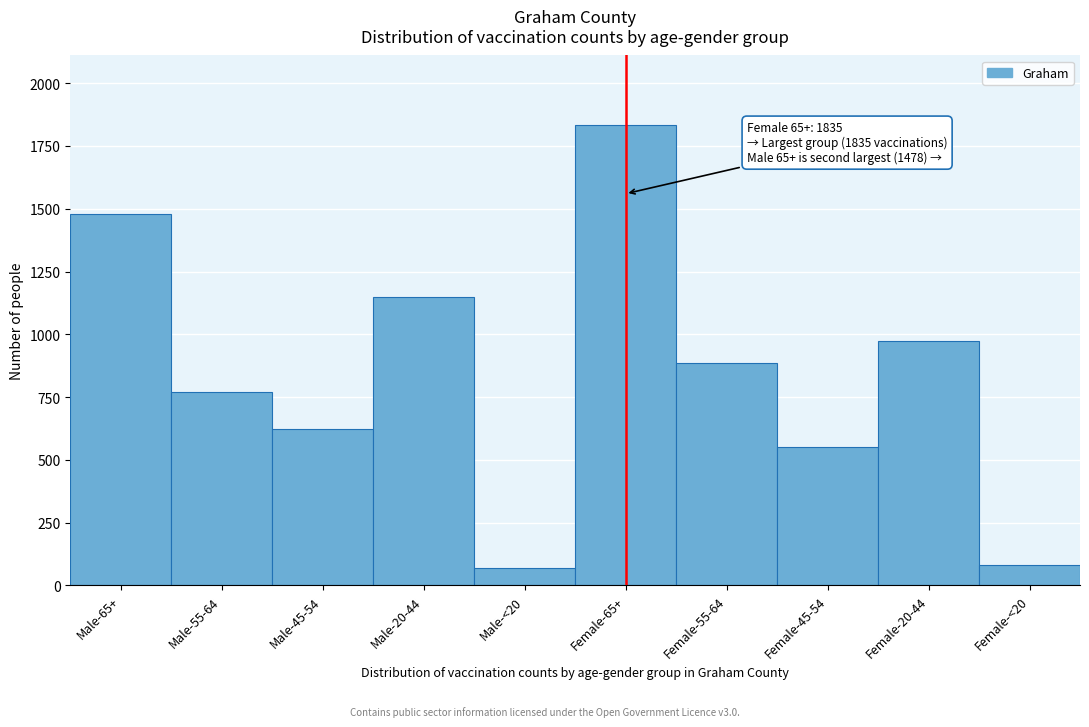

Reading left to right, transcribe all the data shown in this chart.

1478	772	621	1147	70	1835	887	552	973	83